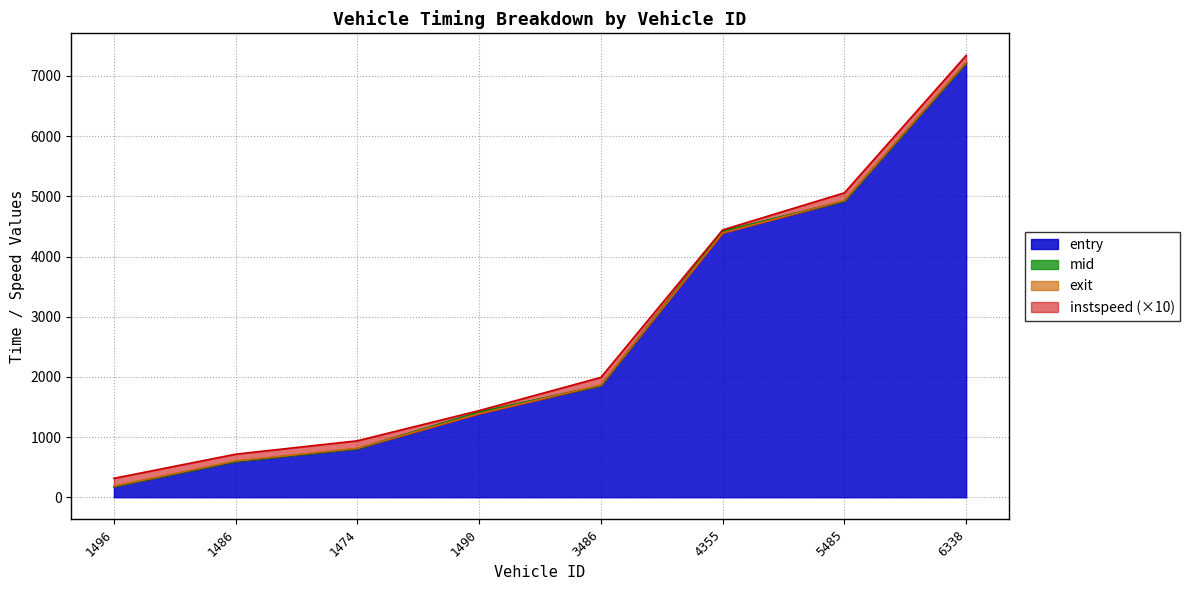

The entry series shows 803.3 at 1474. True or false?

True